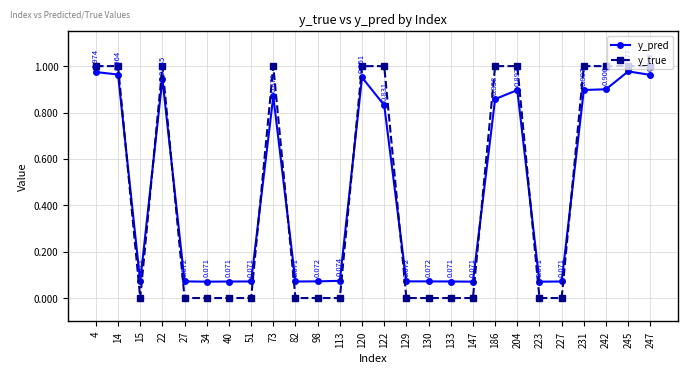

Which series has the largest total across all categories?

y_pred